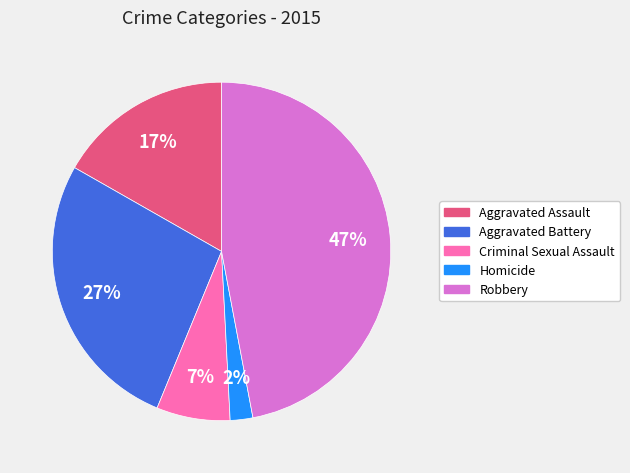

What percentage is the Criminal Sexual Assault slice, to the nearest percent?

7%